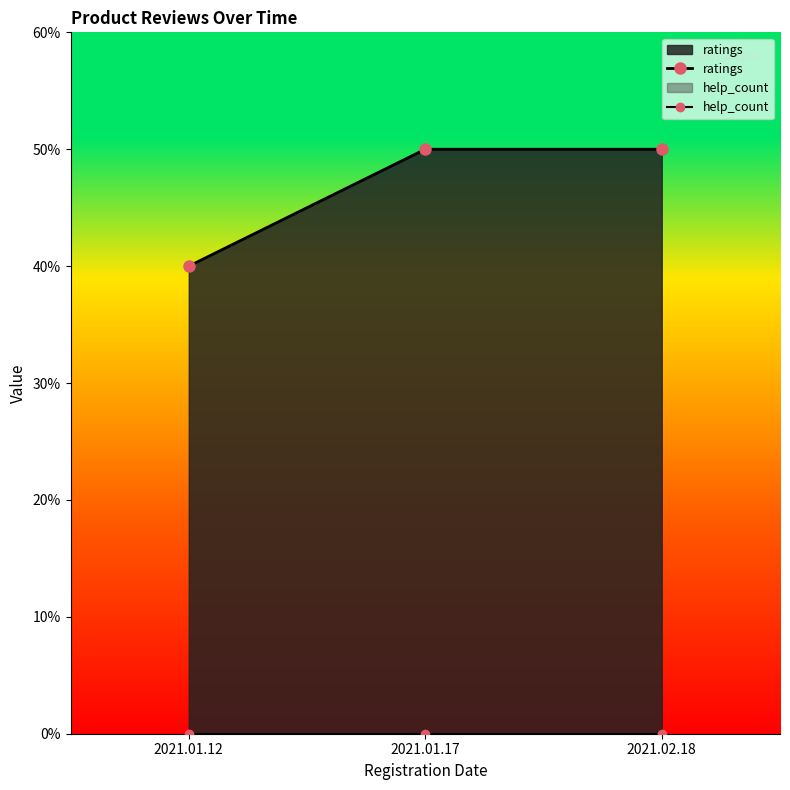

What is the label of the 1st point from the right?

2021.02.18